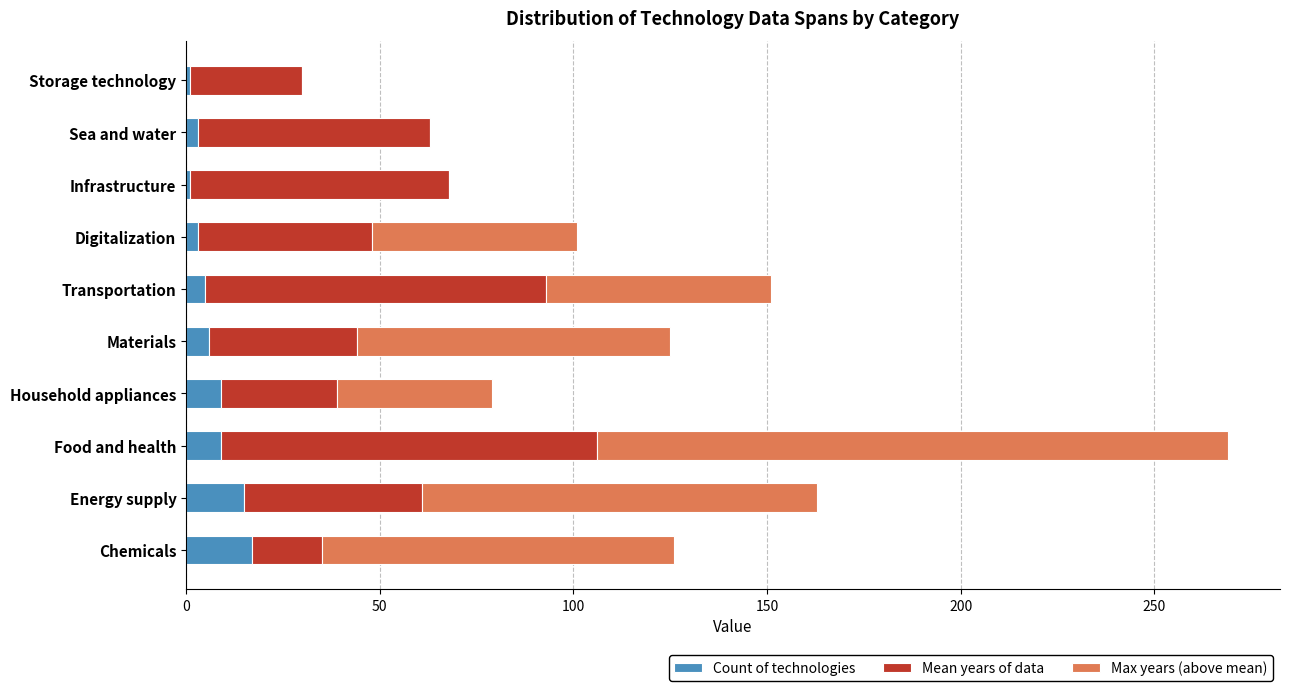

What is the total value across all series at Food and health?

269